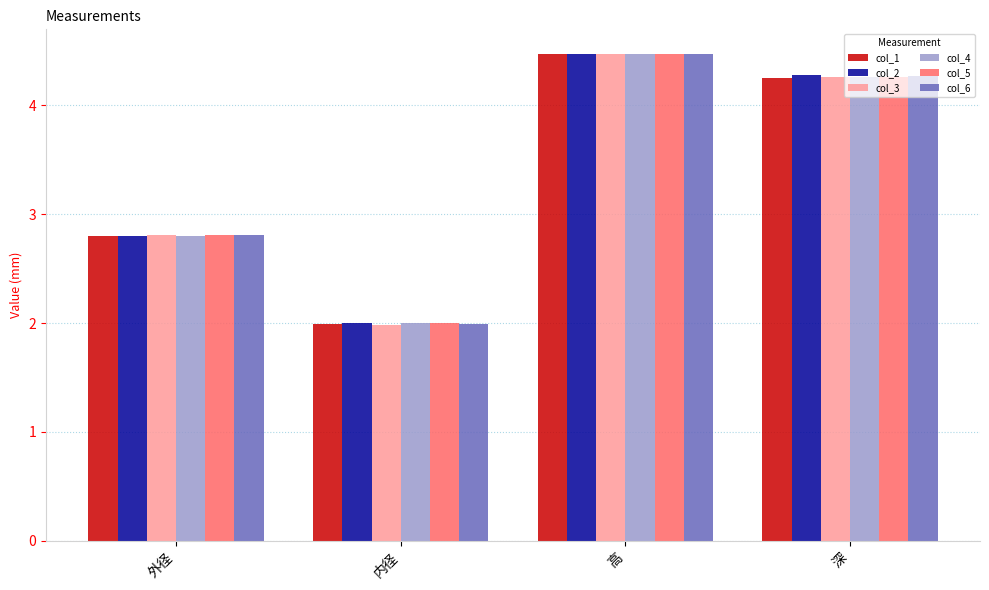

Rank the categories by col_5 value from lowest to highest.

内径, 外径, 深, 高